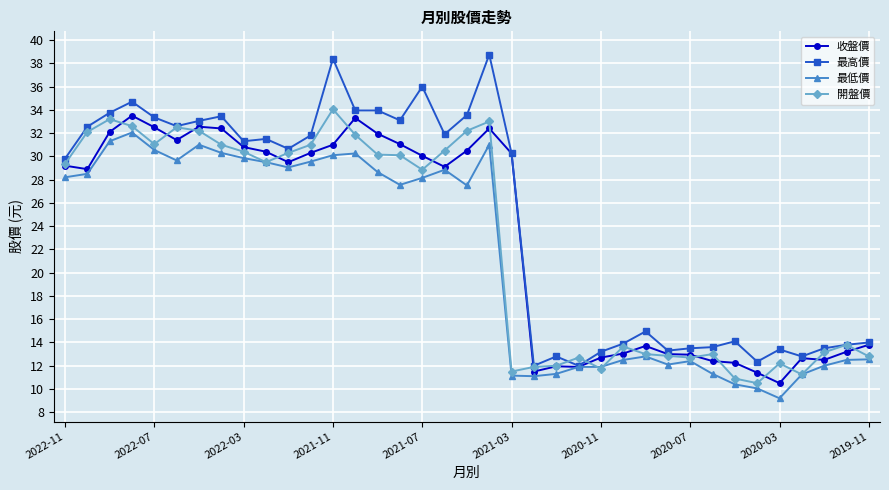

True or false: 開盤價 has more than 0 interior local peaks.

True